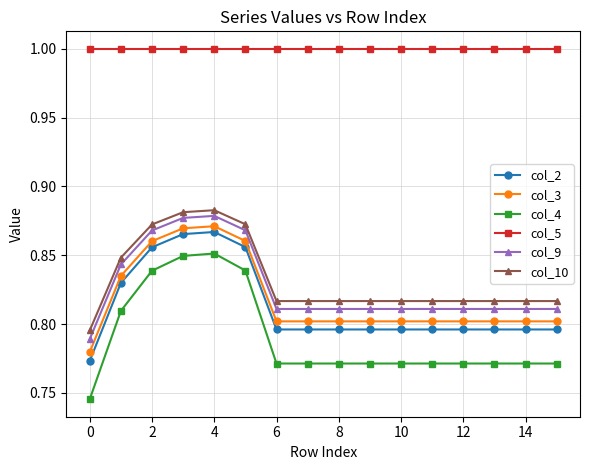

At how many categories does at least one series exceed 0?

16